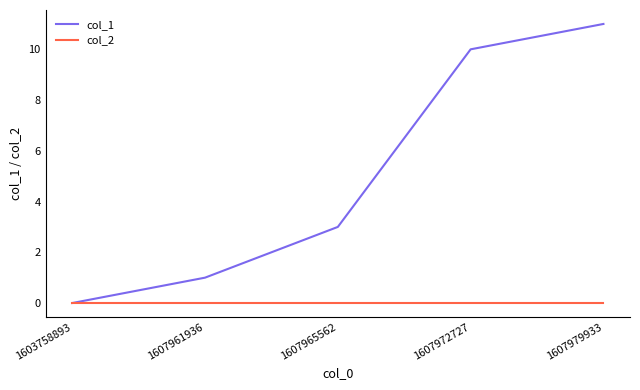

Is this an area chart (filled region under the line)?

No